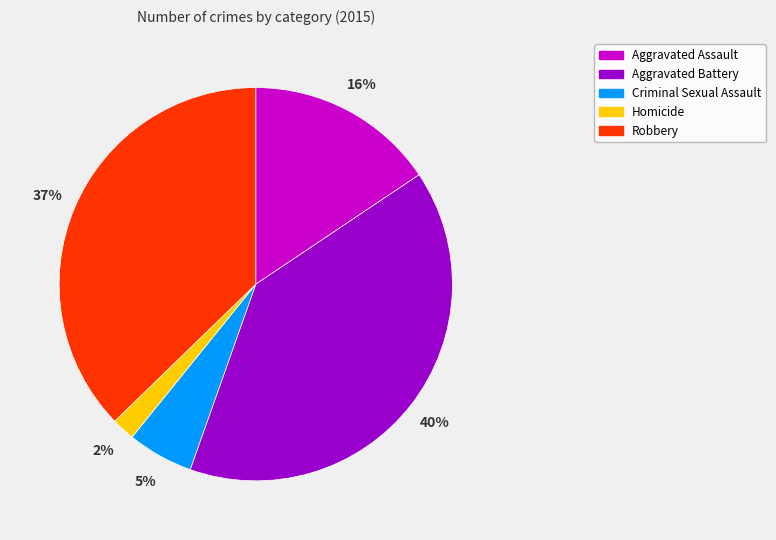

Rank the categories by value from lowest to highest.

Homicide, Criminal Sexual Assault, Aggravated Assault, Robbery, Aggravated Battery